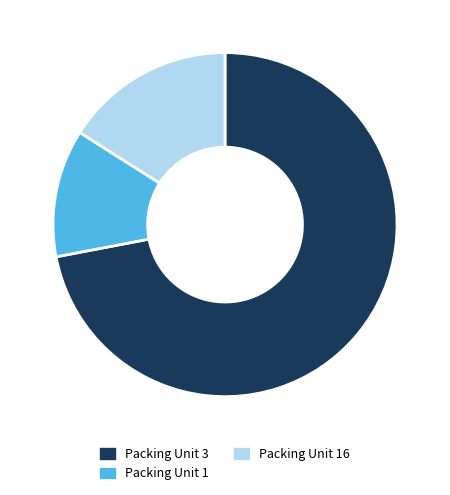

Do Packing Unit 1 and Packing Unit 3 together represent more than half of the pie?

Yes